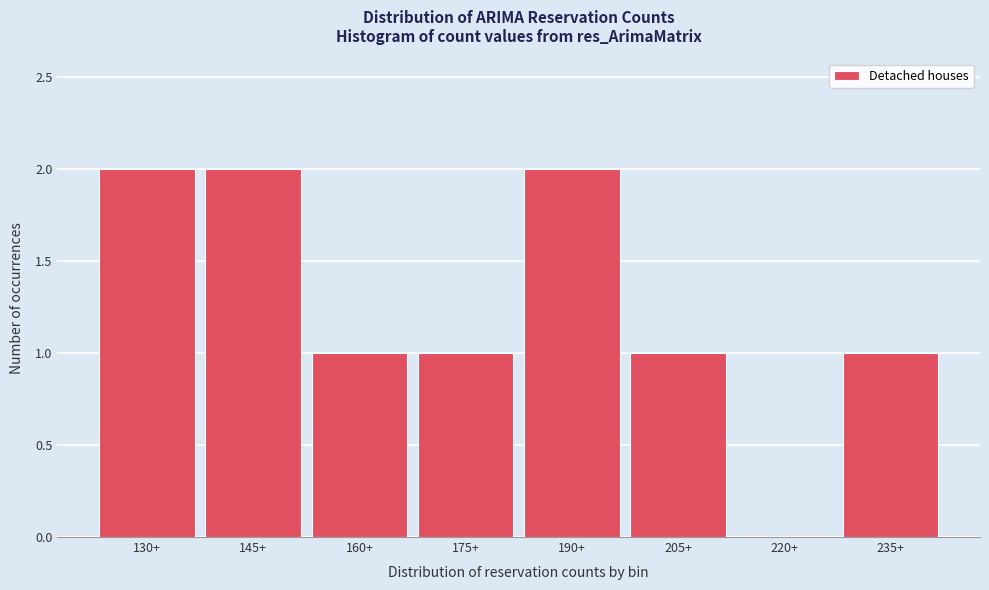

Reading left to right, what are all the values shown in this chart?

130+=2	145+=2	160+=1	175+=1	190+=2	205+=1	220+=0	235+=1